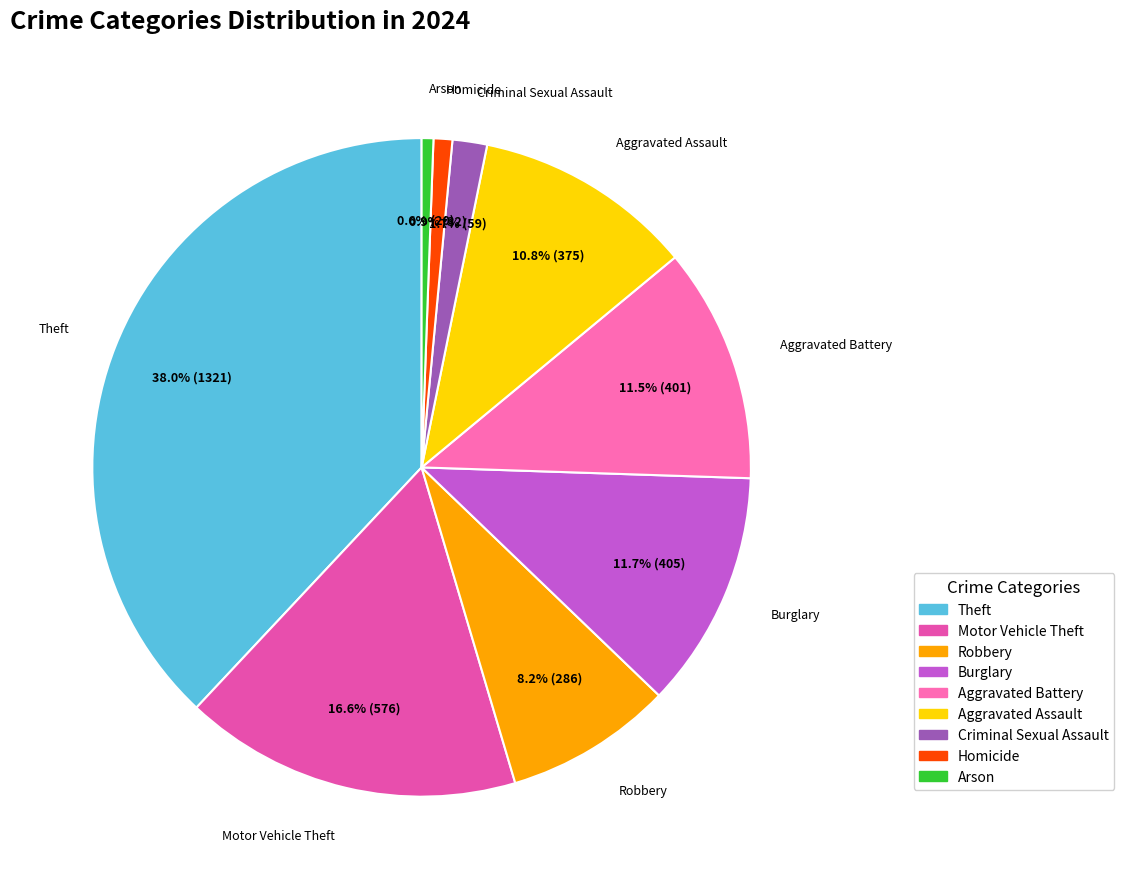

Approximately how many times larger is the value at Criminal Sexual Assault compared to Burglary?

0.1